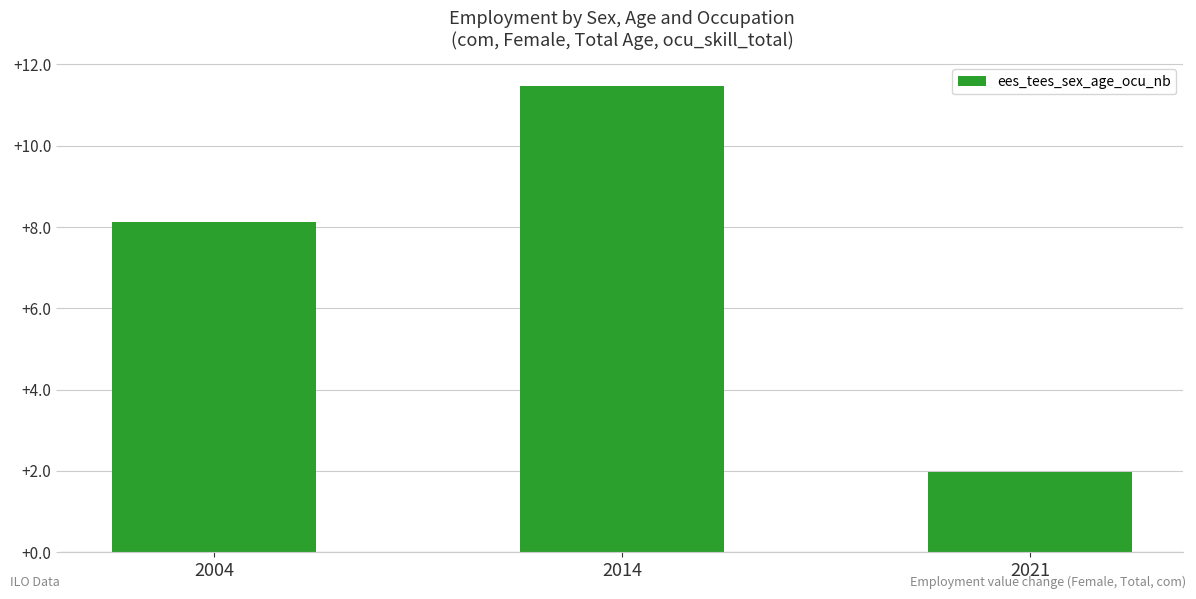

Read the value at 2014.

11.5